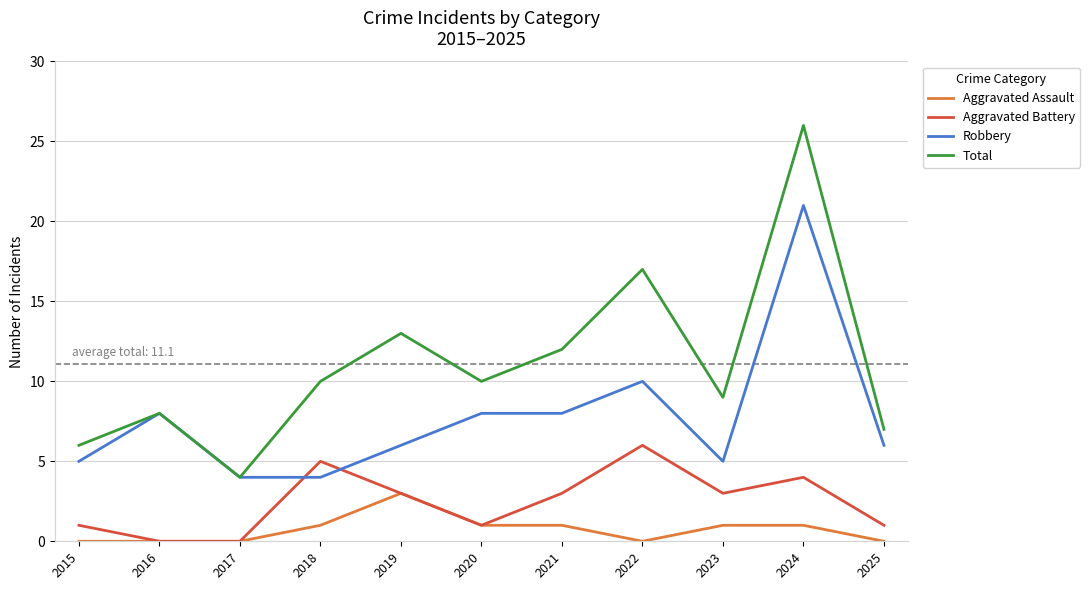

The value of Total at 2025 is 7. True or false?

True